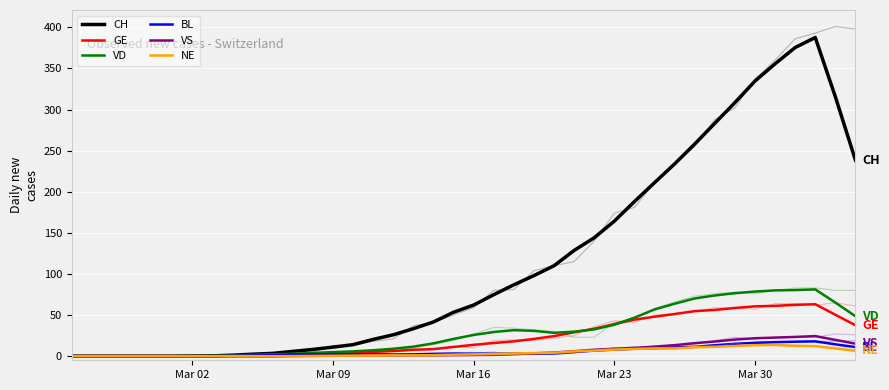

Rank the series by their maximum value, from highest to lowest.

CH, VD, GE, VS, BL, NE